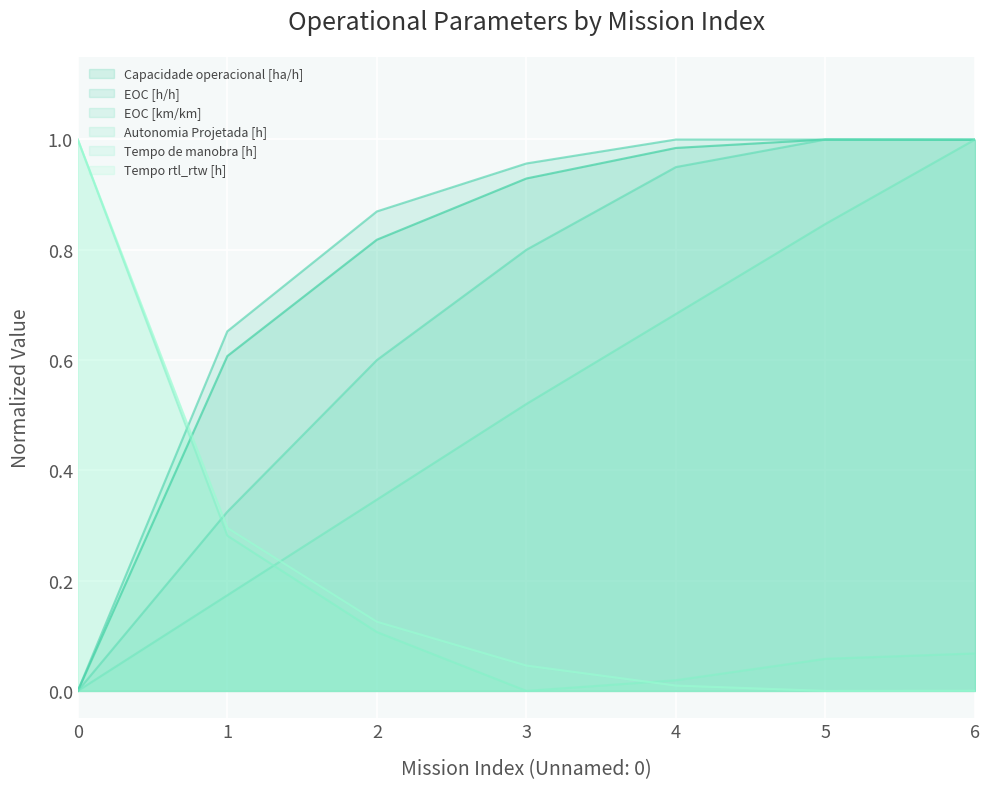

Between 3 and 2, which is larger?

3